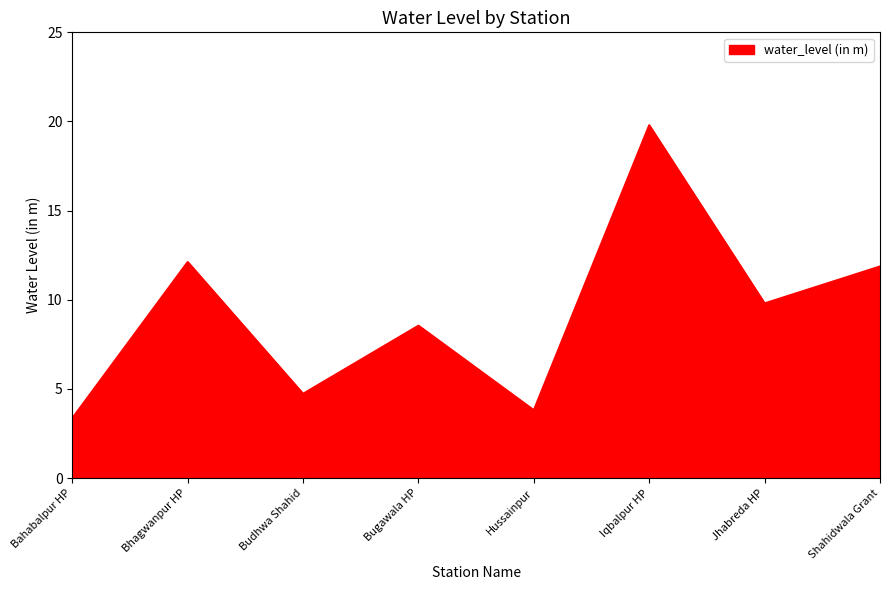

Reading right to left, extract all data points from this chart.

11.9	9.8	19.8	3.8	8.6	4.7	12.1	3.4